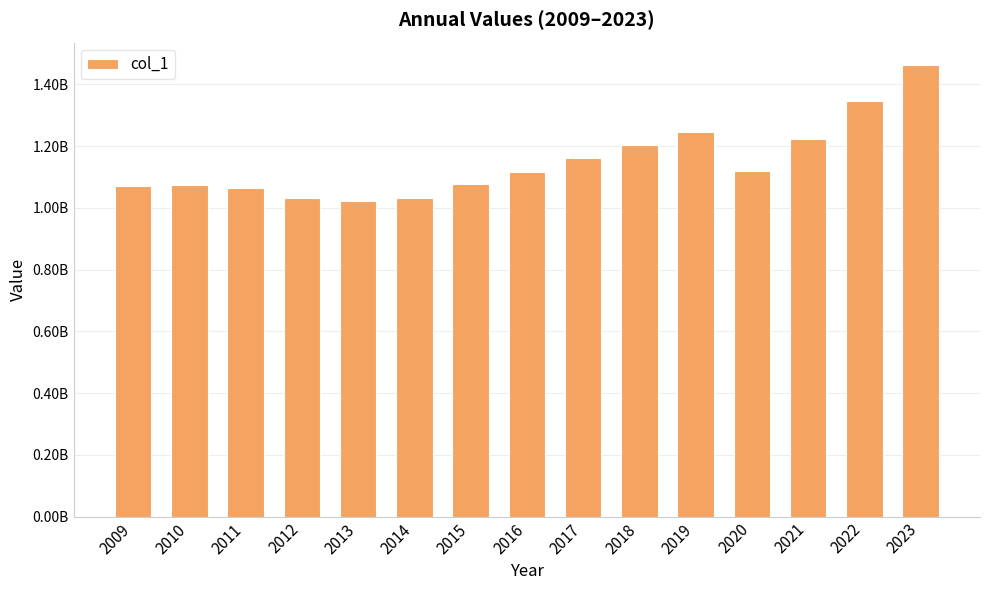

What is the average value?

1149620467